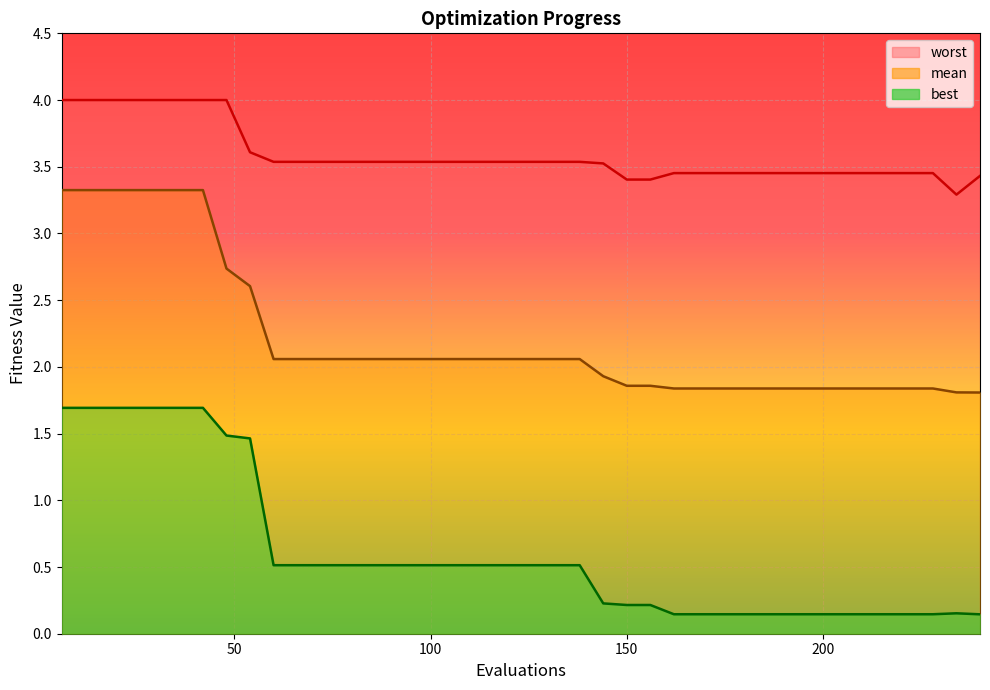

True or false: worst has more than 0 interior local peaks.

False